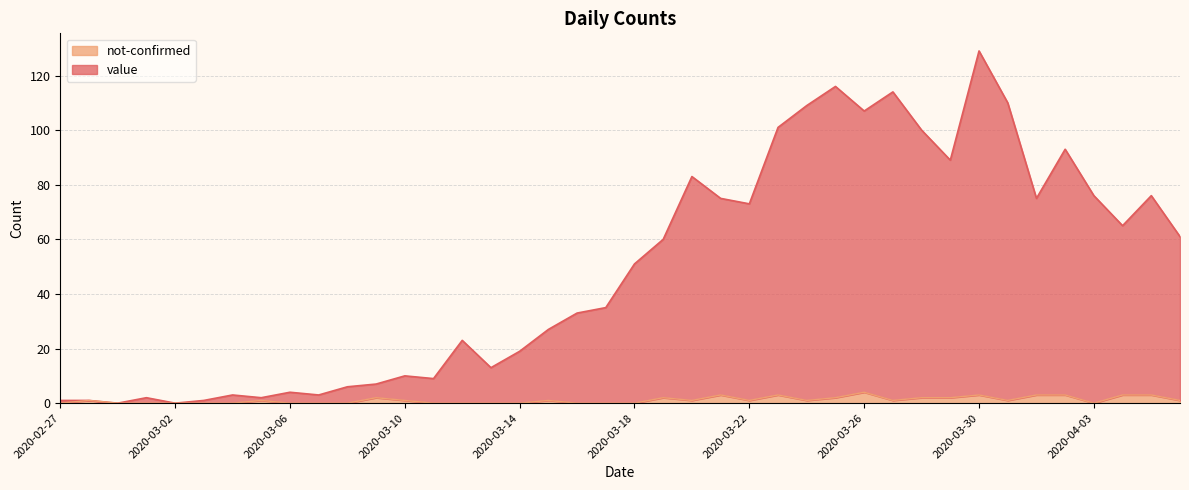

How many data points does each series have?

40